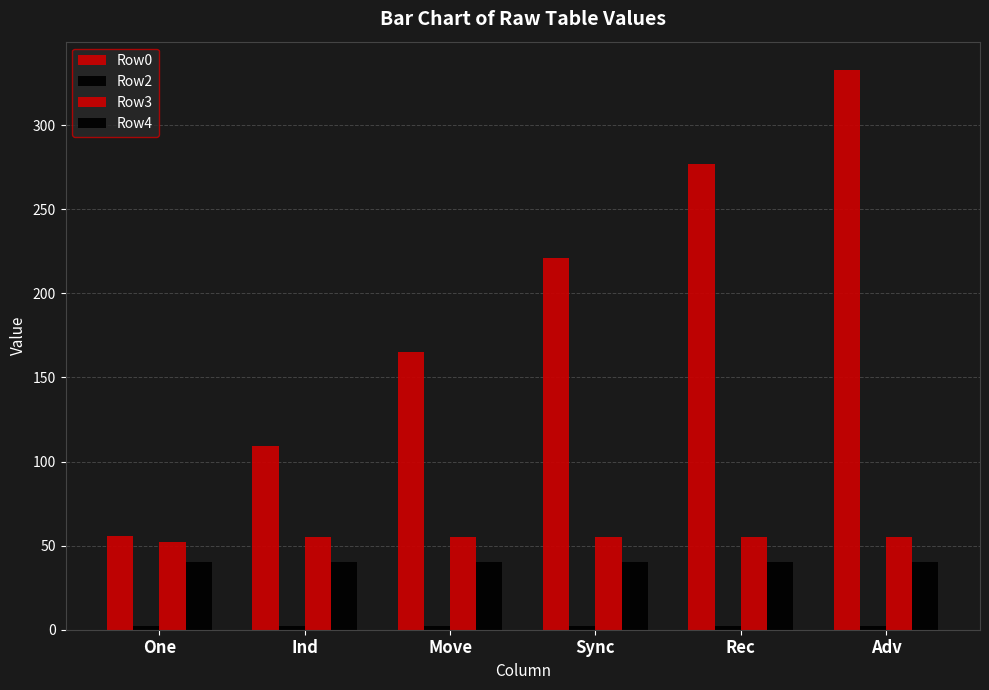

What is the label of the 5th bar from the right?

Ind